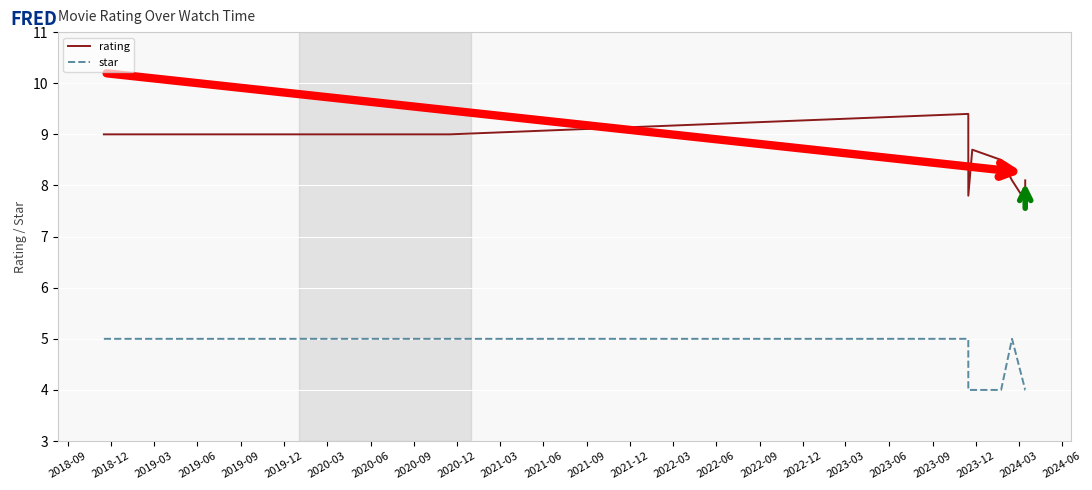

Count the star values in the range 4 to 5.

10